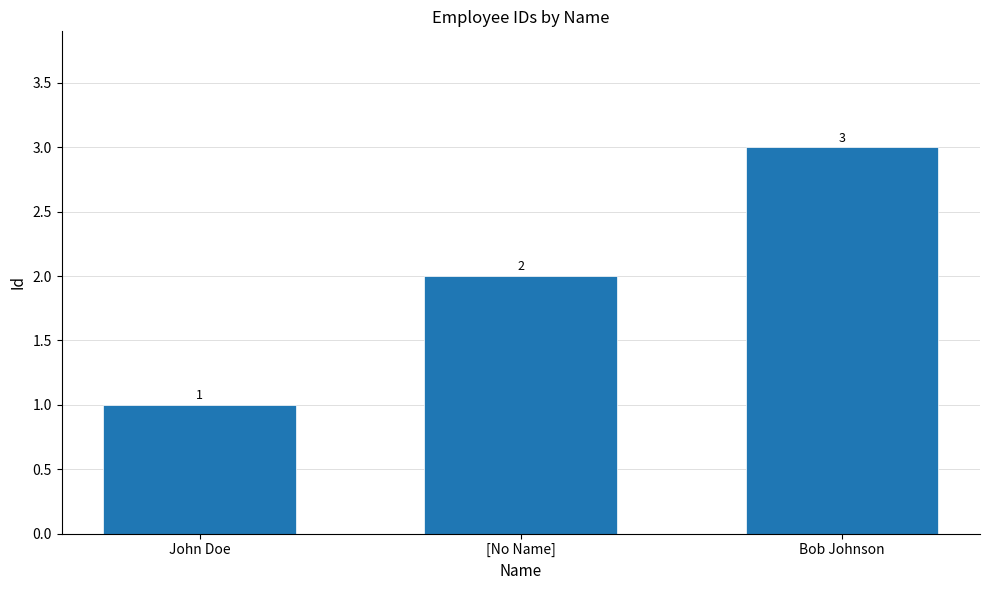

Approximately how many times larger is the value at Bob Johnson compared to [No Name]?

1.5